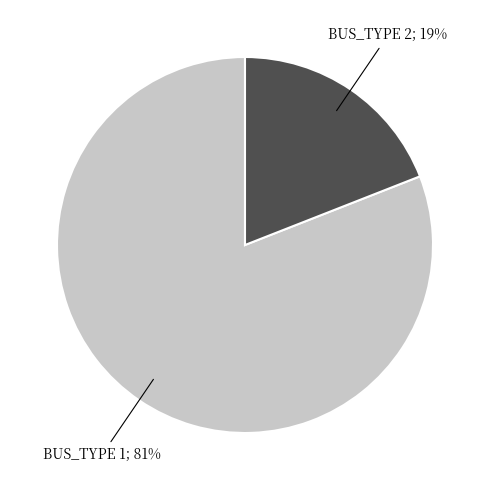

To the nearest percent, what is the difference between the largest and smallest slice percentages?

62%